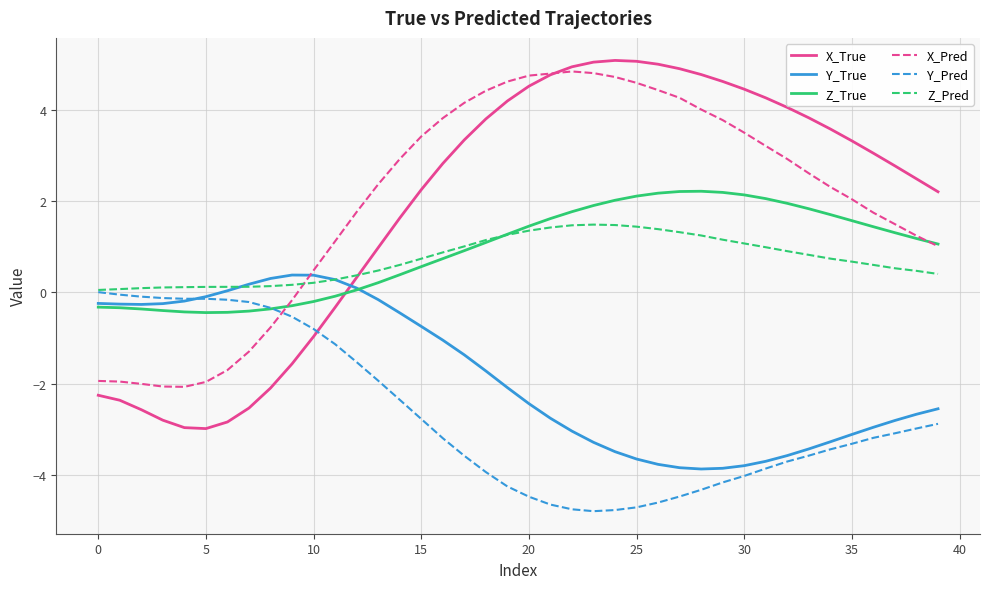

True or false: X_True and Z_True intersect in this chart.

True